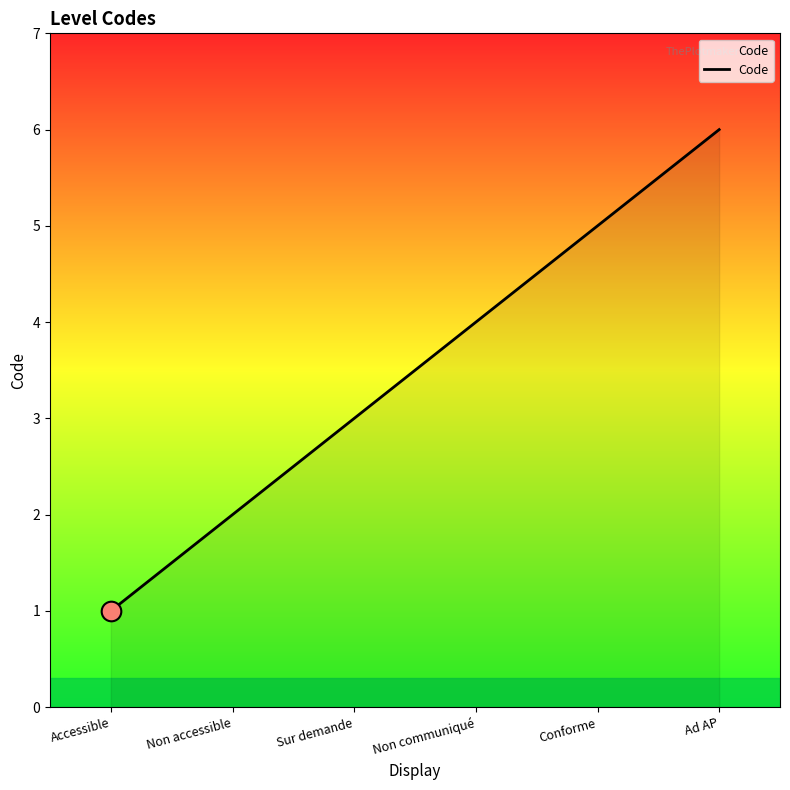

Between Ad AP and Sur demande, which is larger?

Ad AP